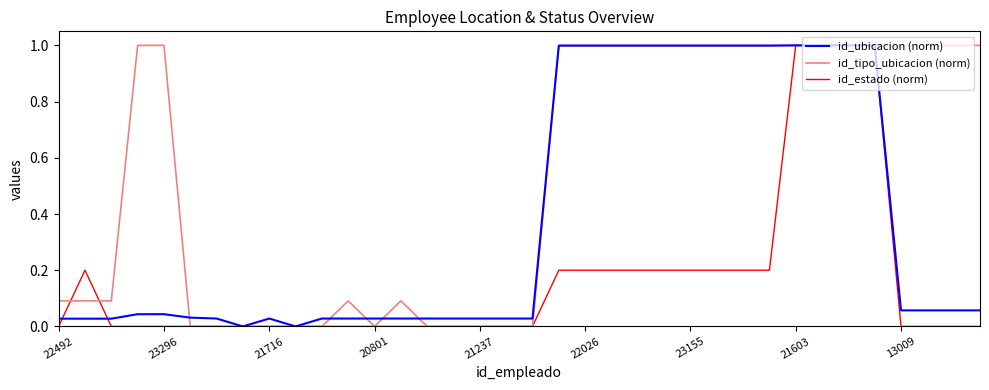

What is the maximum value for id_tipo_ubicacion (norm)?

1.0